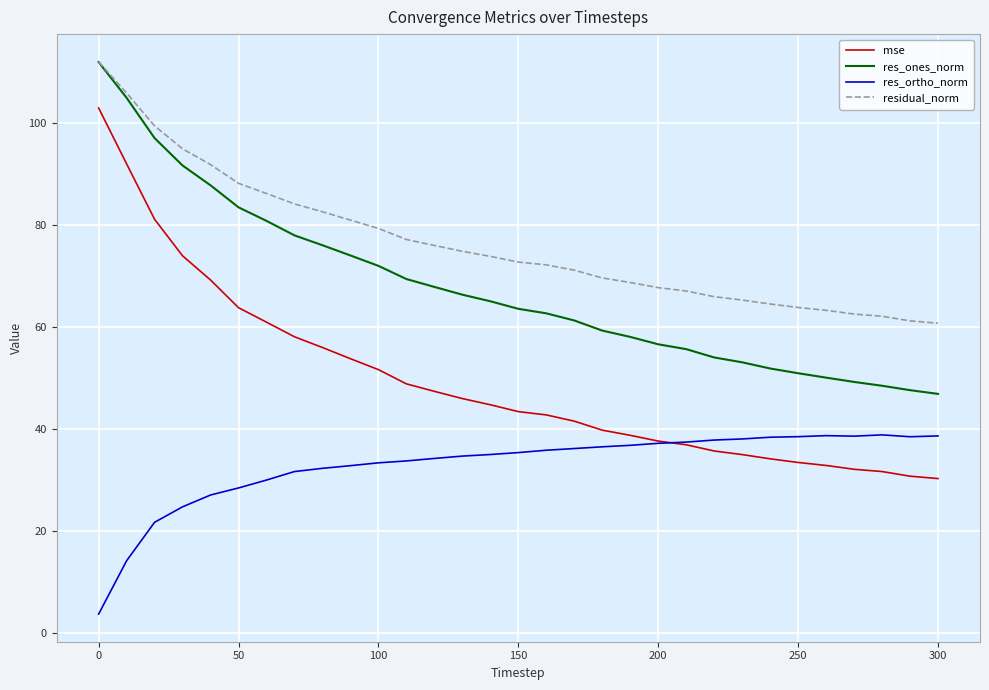

What is the sum of all res_ones_norm values?

2097.2